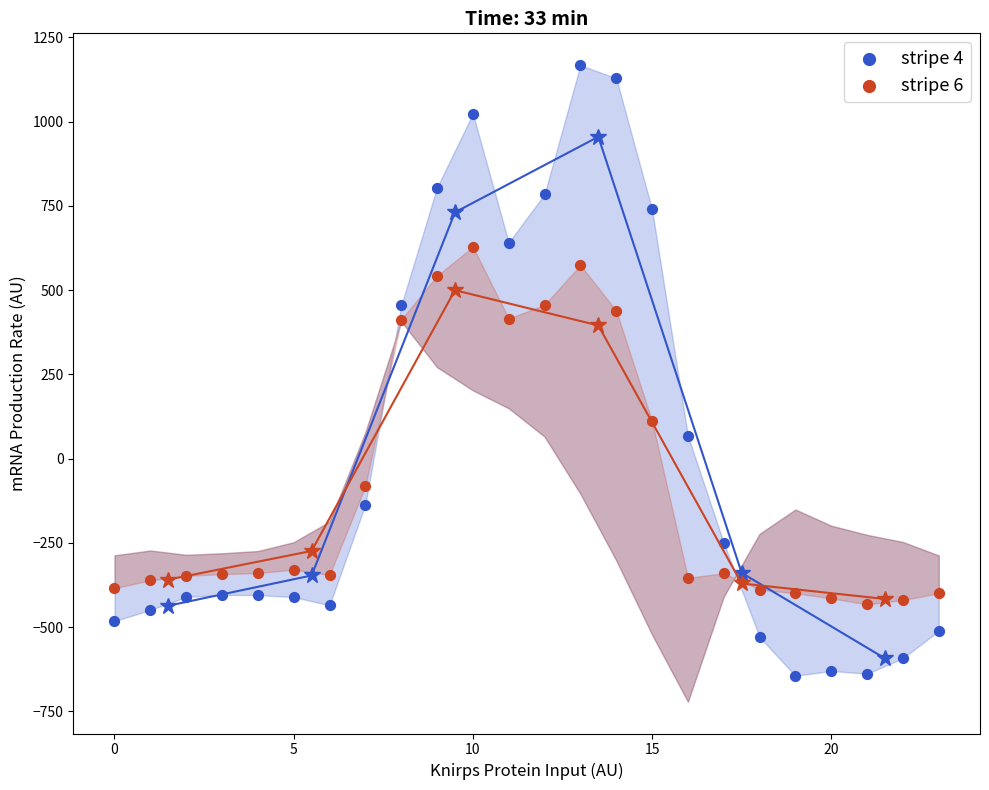

Across all data points, what is the range of Y values (max minus min)?

1811.7